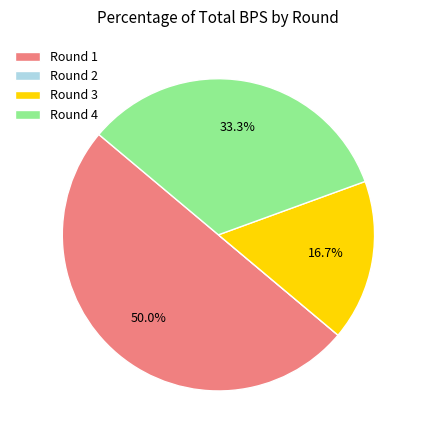

Which category has the biggest portion of the pie?

Round 1